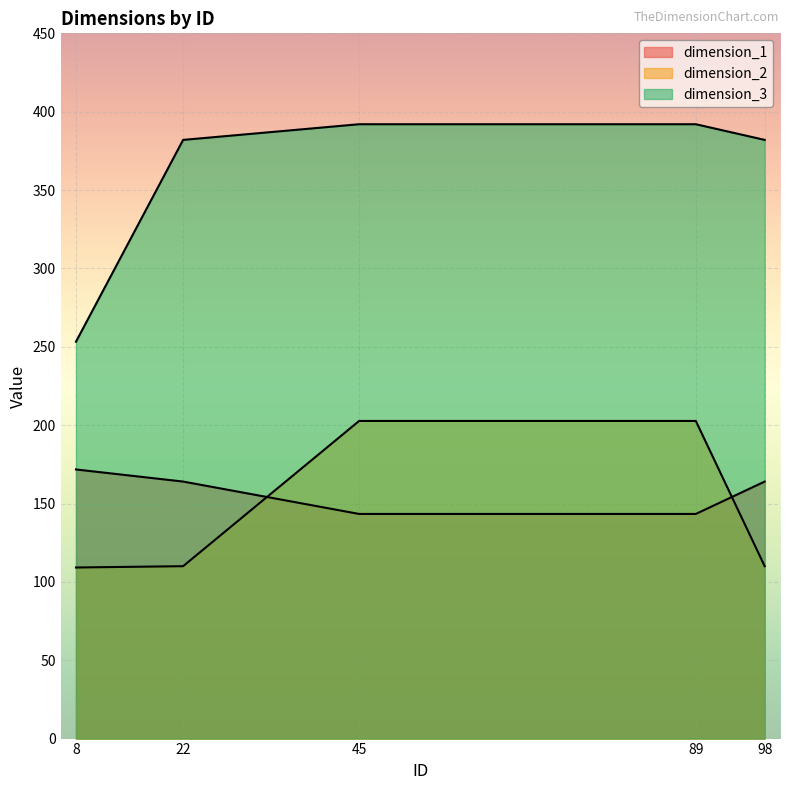

Is the value of dimension_1 at 98 greater than the value of dimension_3 at 98?

No